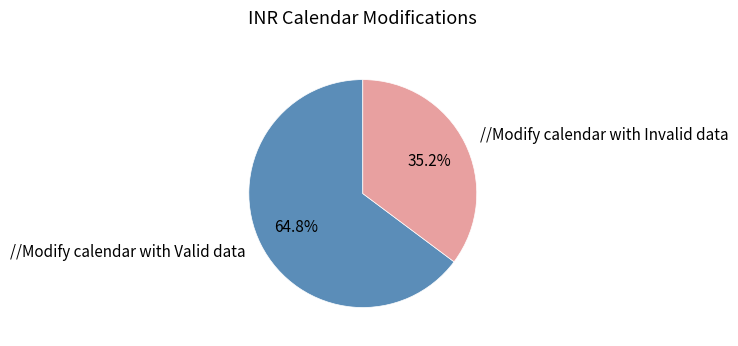

How many segments does this pie chart have?

2